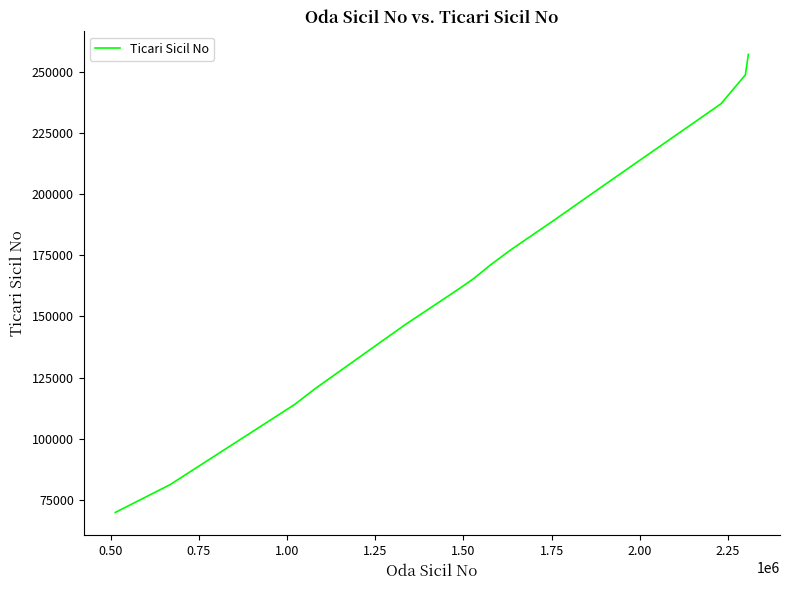

What is the difference between the maximum and minimum values?

187600